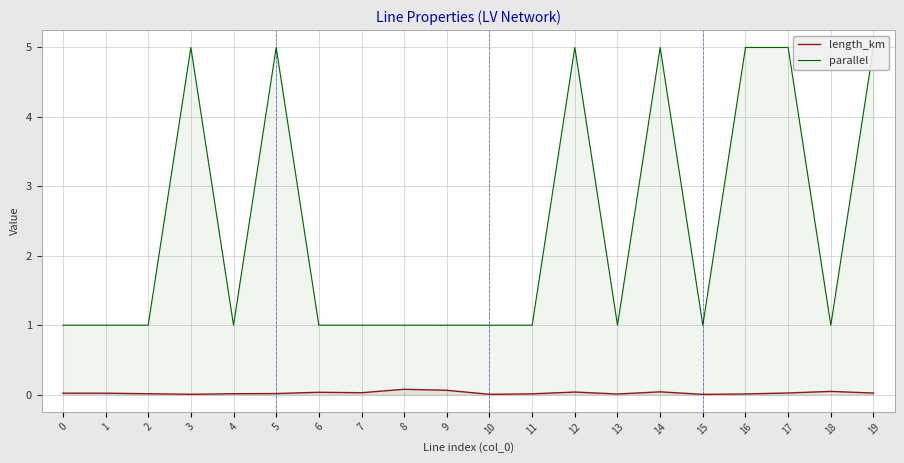

Rank the categories by length_km value from highest to lowest.

8, 9, 18, 14, 12, 6, 7, 17, 19, 0, 1, 5, 4, 2, 11, 16, 13, 3, 10, 15